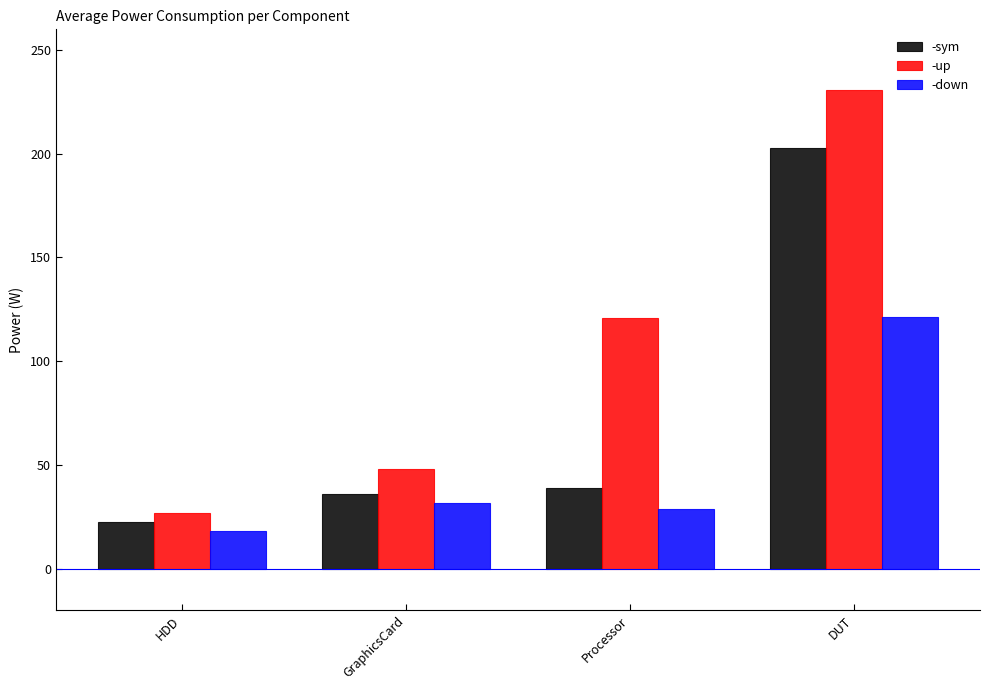

What is the label of the 4th bar from the right?

HDD